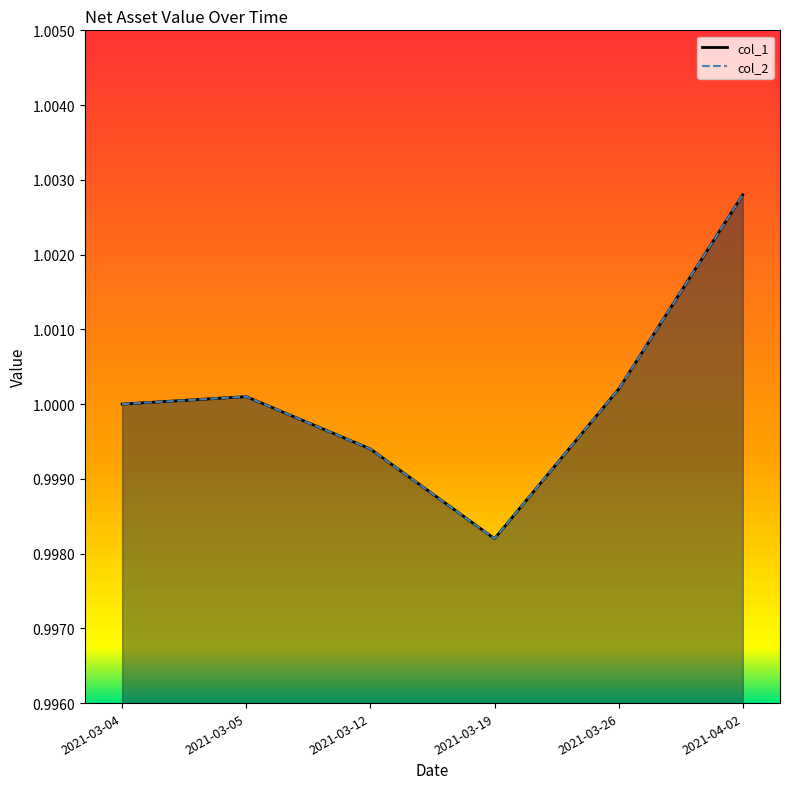

Between 2021-04-02 and 2021-03-19, which is larger?

2021-04-02